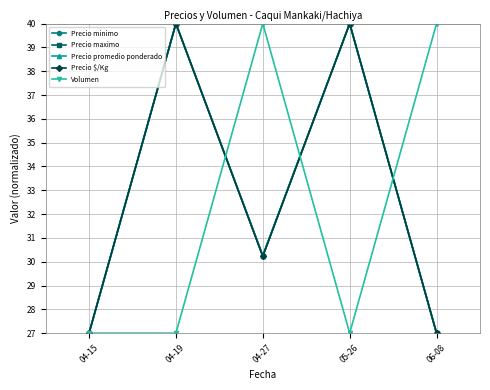

Where does the Precio promedio ponderado series first go above 30?

04-19